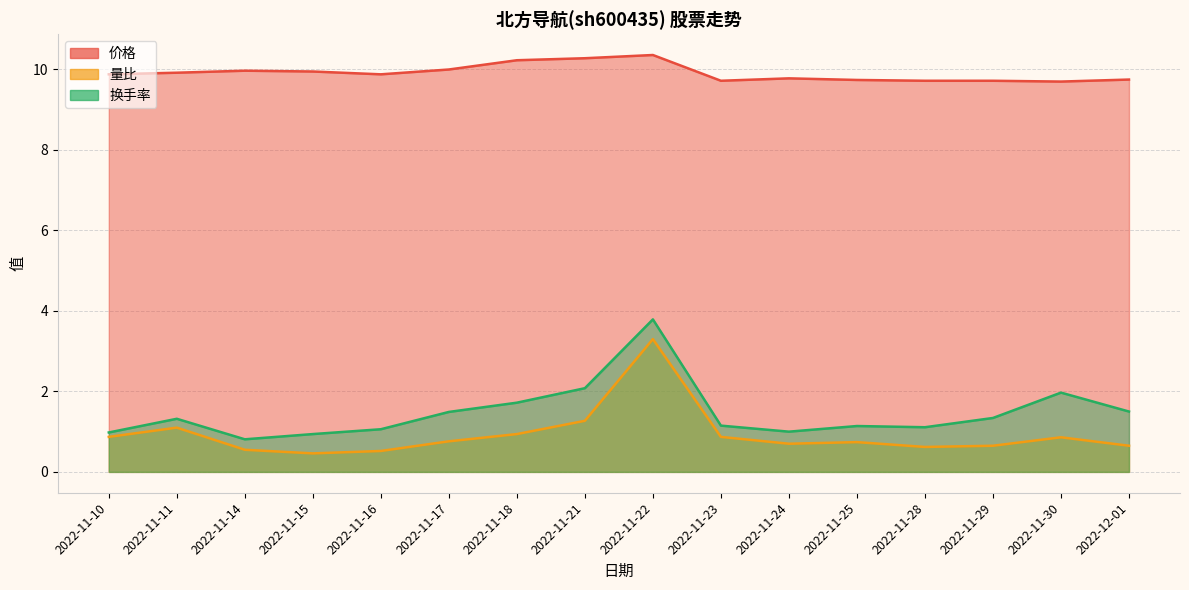

Reading left to right, list all the values displayed in this chart.

价格 (line): 2022-11-10=9.9	2022-11-11=9.9	2022-11-14=10.0	2022-11-15=9.9	2022-11-16=9.9	2022-11-17=10.0	2022-11-18=10.2	2022-11-21=10.3	2022-11-22=10.4	2022-11-23=9.7	2022-11-24=9.8	2022-11-25=9.7	2022-11-28=9.7	2022-11-29=9.7	2022-11-30=9.7	2022-12-01=9.8
量比 (line): 2022-11-10=0.9	2022-11-11=1.1	2022-11-14=0.6	2022-11-15=0.5	2022-11-16=0.5	2022-11-17=0.8	2022-11-18=0.9	2022-11-21=1.3	2022-11-22=3.3	2022-11-23=0.9	2022-11-24=0.7	2022-11-25=0.7	2022-11-28=0.6	2022-11-29=0.7	2022-11-30=0.9	2022-12-01=0.7
换手率 (line): 2022-11-10=1.0	2022-11-11=1.3	2022-11-14=0.8	2022-11-15=0.9	2022-11-16=1.1	2022-11-17=1.5	2022-11-18=1.7	2022-11-21=2.1	2022-11-22=3.8	2022-11-23=1.1	2022-11-24=1.0	2022-11-25=1.1	2022-11-28=1.1	2022-11-29=1.3	2022-11-30=2.0	2022-12-01=1.5